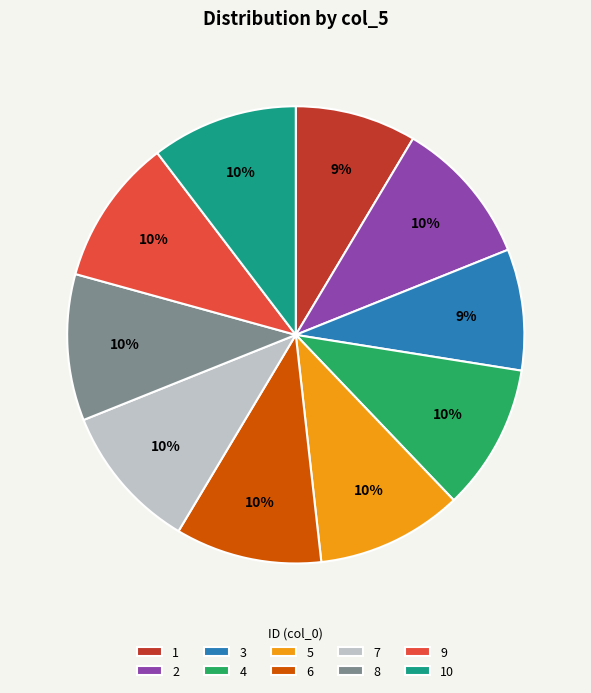

True or false: 1 accounts for 14% of the total.

False